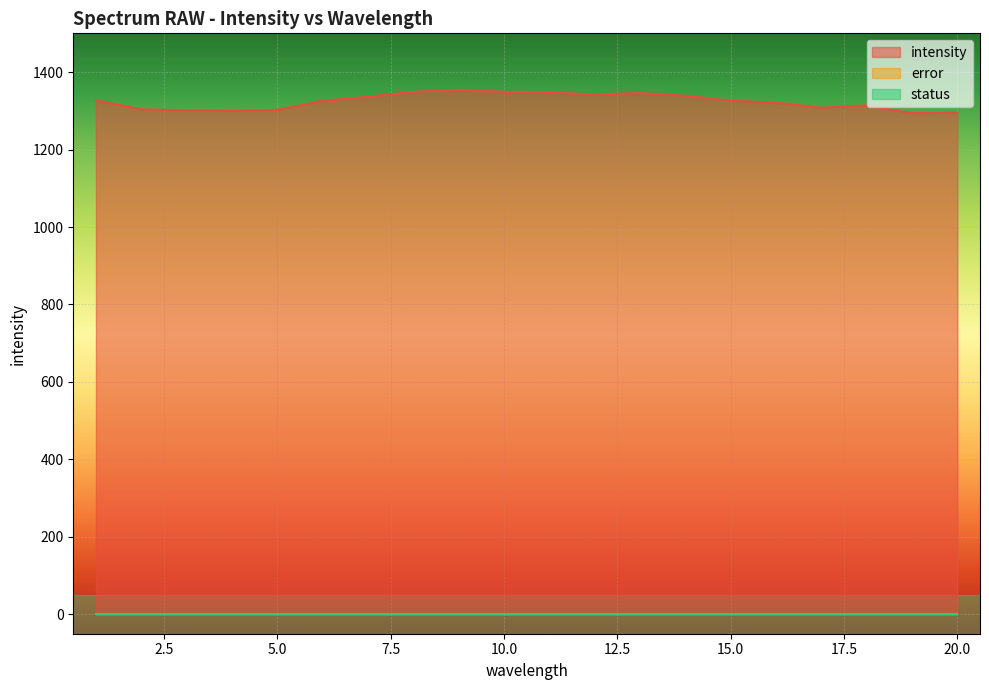

True or false: intensity and error intersect in this chart.

False